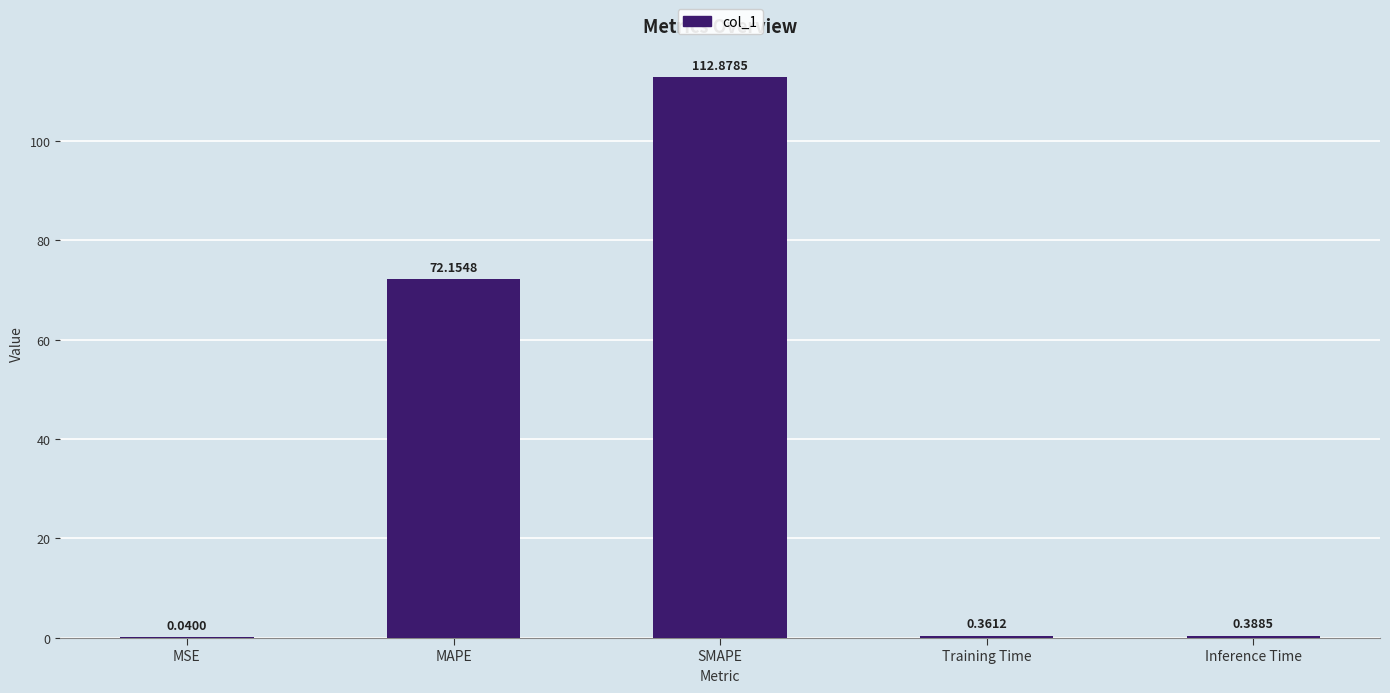

At which label is the value closest to 56?

MAPE